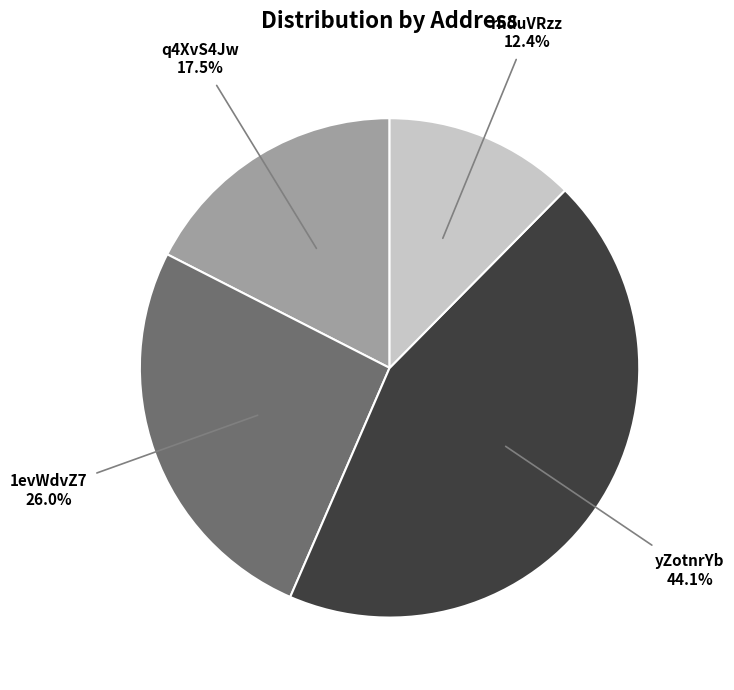

Is there a majority slice in this chart?

No